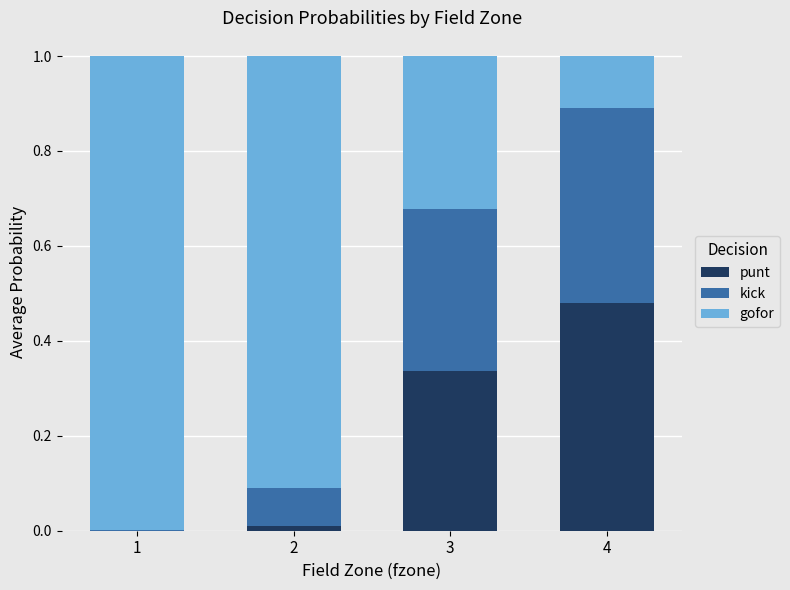

Are the bars horizontal?

No